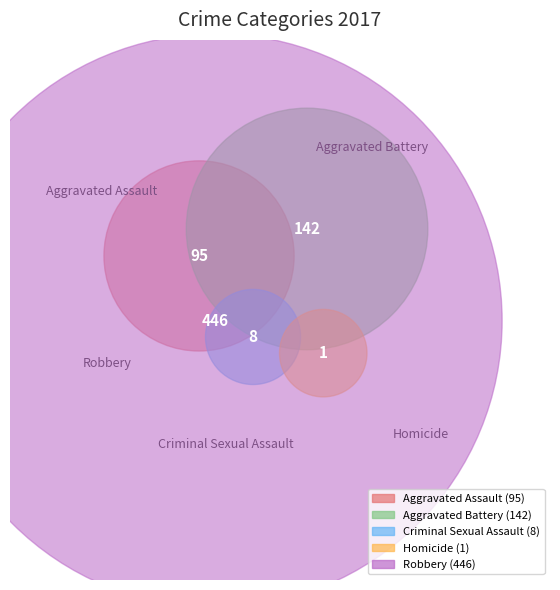

True or false: Aggravated Battery accounts for 8% of the total.

False